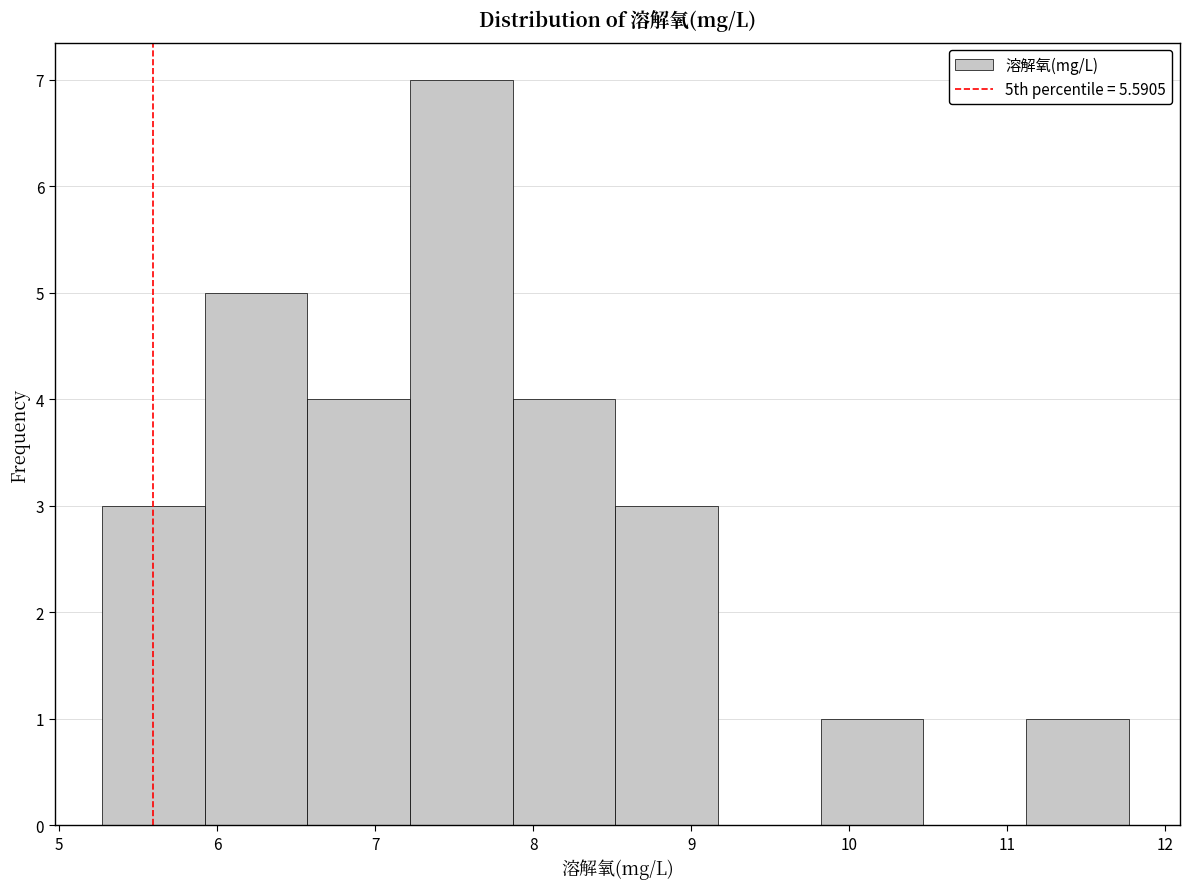

Reading left to right, transcribe this chart: for each bar, give the range it covers on the x-axis and its height. Neither the bar edges nor the heights are printed on the chart, so give them approximately, as read against the axes.

5.27 to 5.92: 3
5.92 to 6.57: 5
6.57 to 7.22: 4
7.22 to 7.87: 7
7.87 to 8.52: 4
8.52 to 9.17: 3
9.17 to 9.82: 0
9.82 to 10.47: 1
10.47 to 11.12: 0
11.12 to 11.77: 1